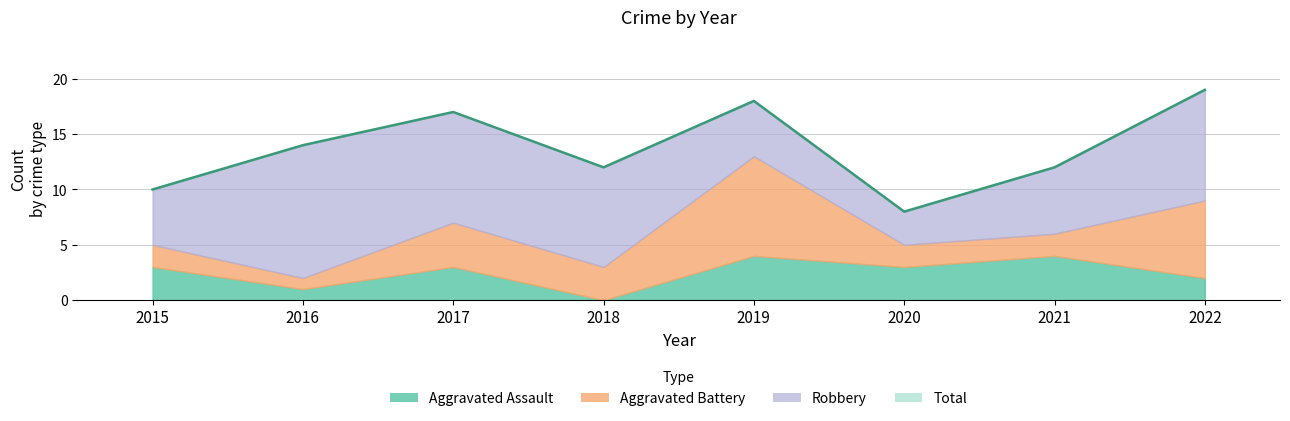

Reading right to left, extract all data points from this chart.

Aggravated Assault: 2022=2	2021=4	2020=3	2019=4	2018=0	2017=3	2016=1	2015=3
Aggravated Battery: 2022=7	2021=2	2020=2	2019=9	2018=3	2017=4	2016=1	2015=2
Robbery: 2022=10	2021=6	2020=3	2019=5	2018=9	2017=10	2016=12	2015=5
Total: 2022=19	2021=12	2020=8	2019=18	2018=12	2017=17	2016=14	2015=10